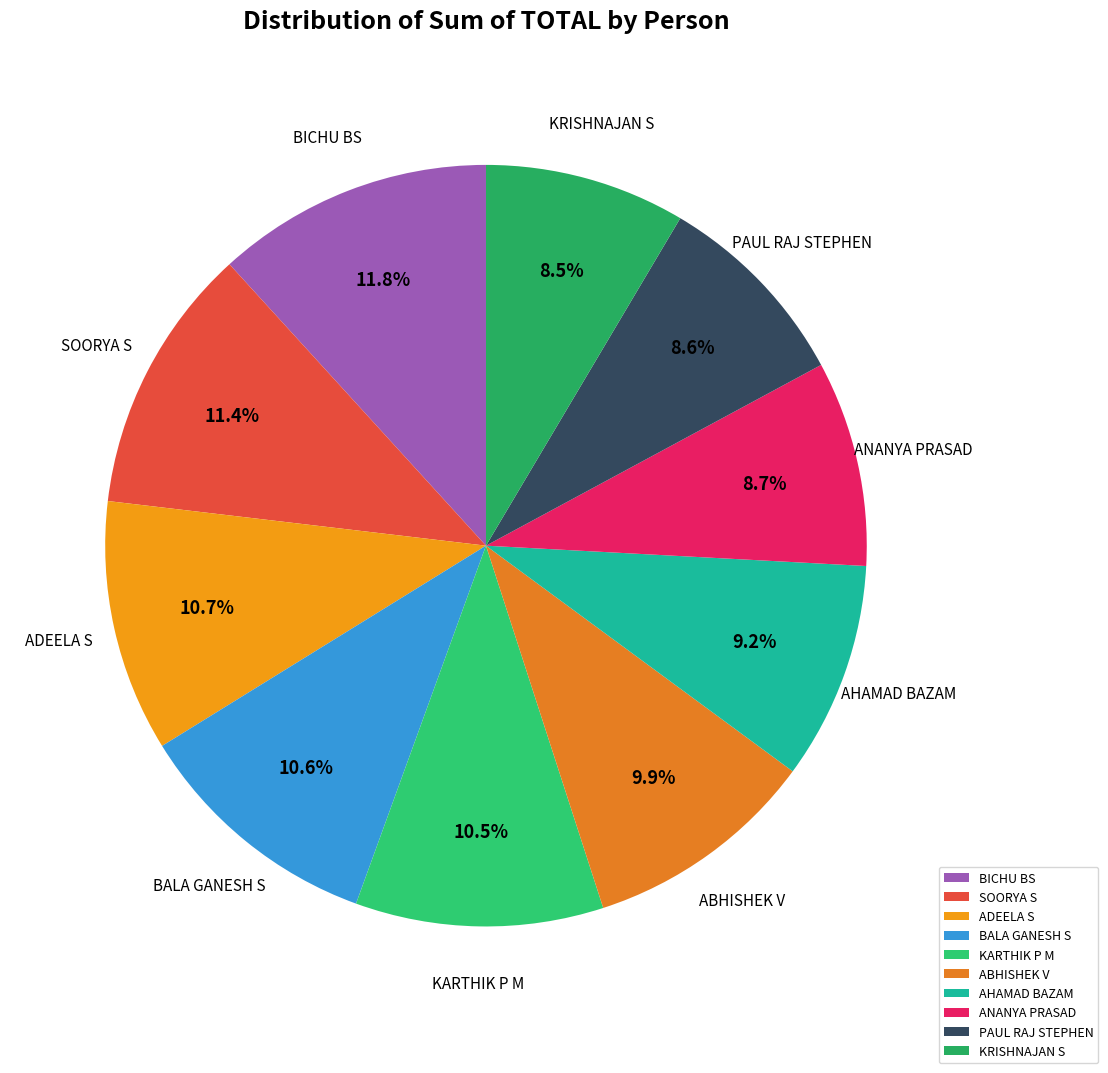

To the nearest percent, what percentage of the pie is BALA GANESH S?

11%